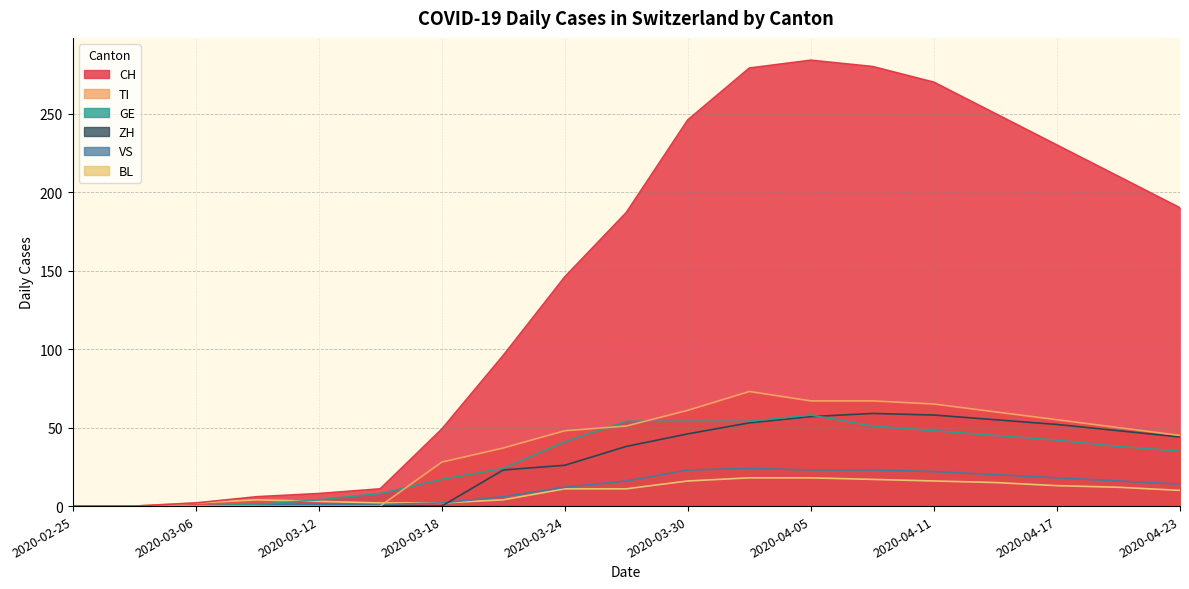

What is the difference between the second highest and minimum values in the VS series?

23